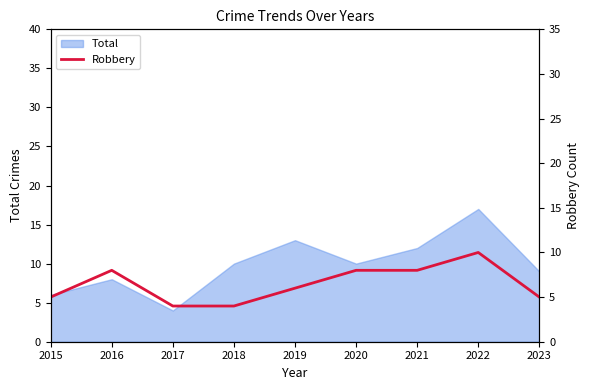

Is it true that Total equals 9 at 2023?

True